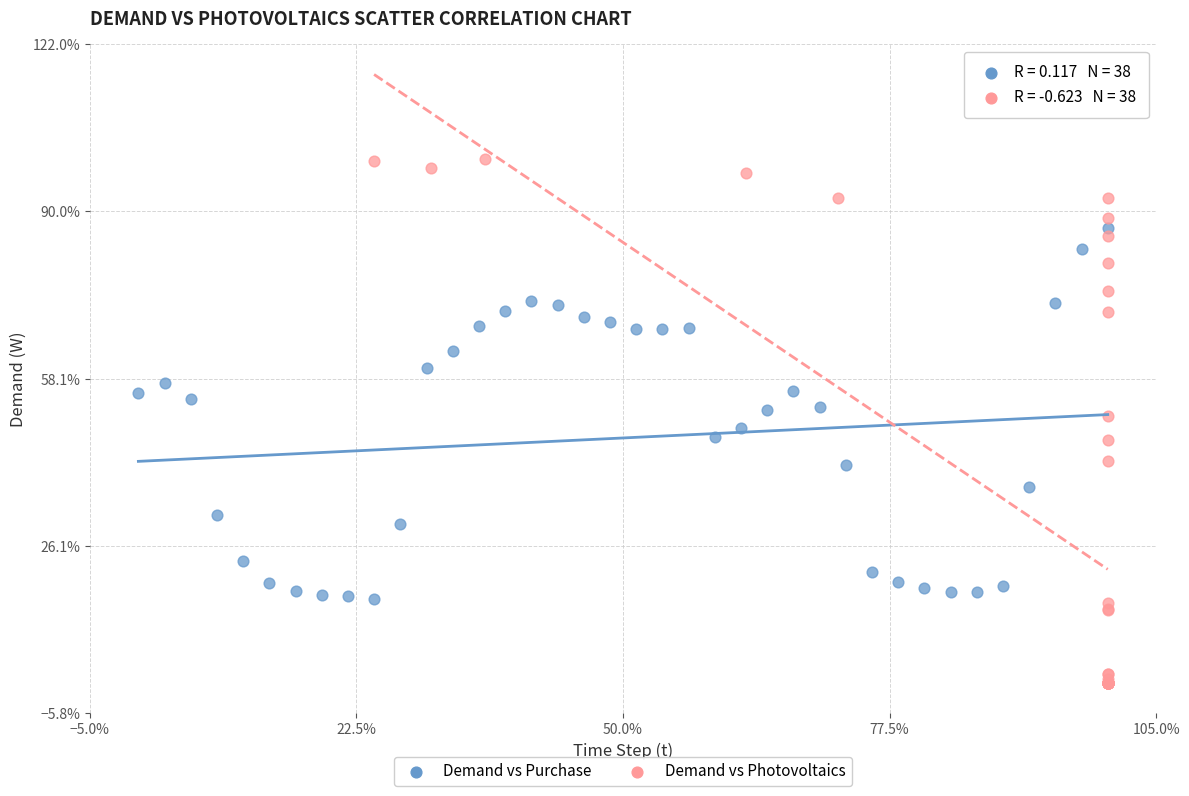

Which series reaches the maximum Y coordinate?

Demand vs Photovoltaics